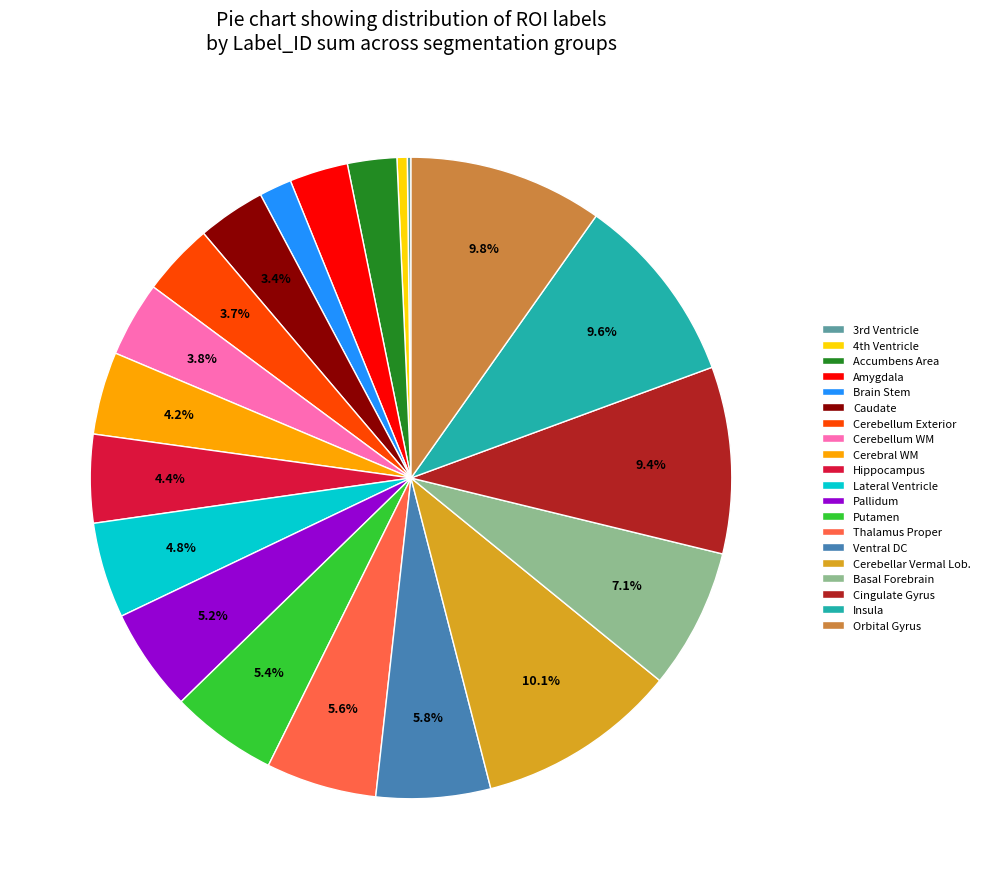

To the nearest percent, what is the combined percentage of Ventral DC and Lateral Ventricle?

11%